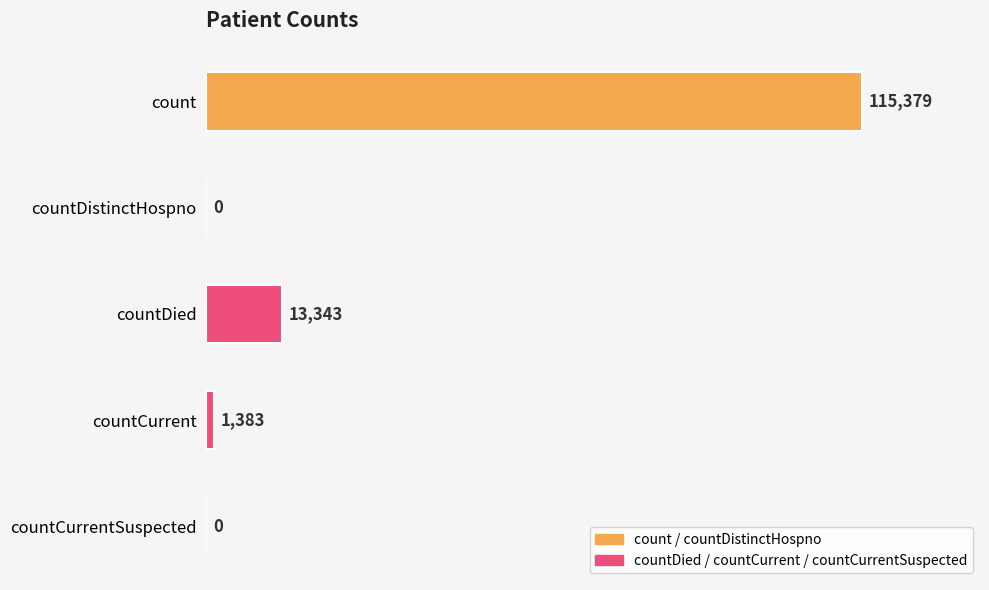

What is the greatest value displayed?

115379